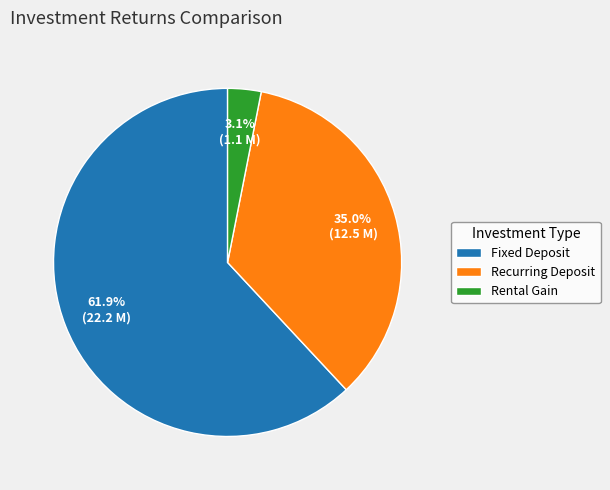

What percentage is the Rental Gain slice, to the nearest percent?

3%